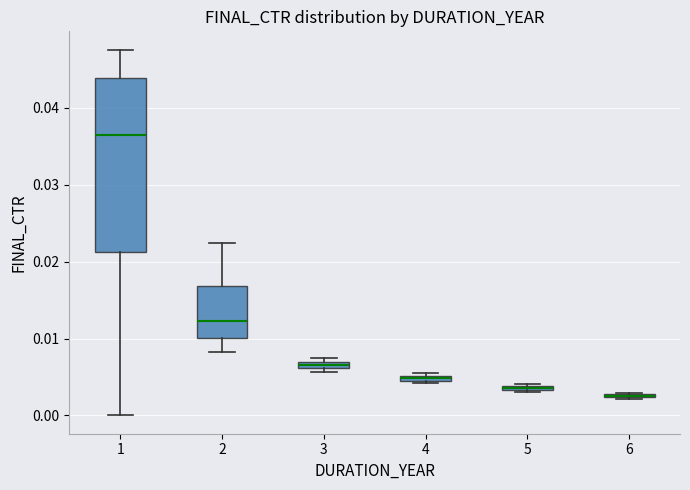

Comparing the boxes themselves (not the whiskers), which one is the tallest?

1